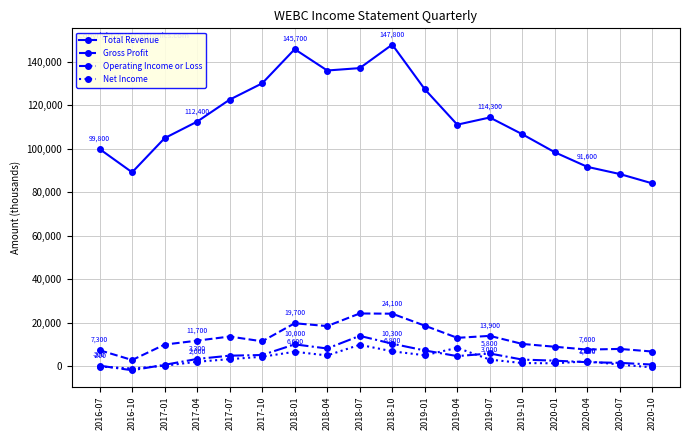

What position from the left is 2018-01?

7